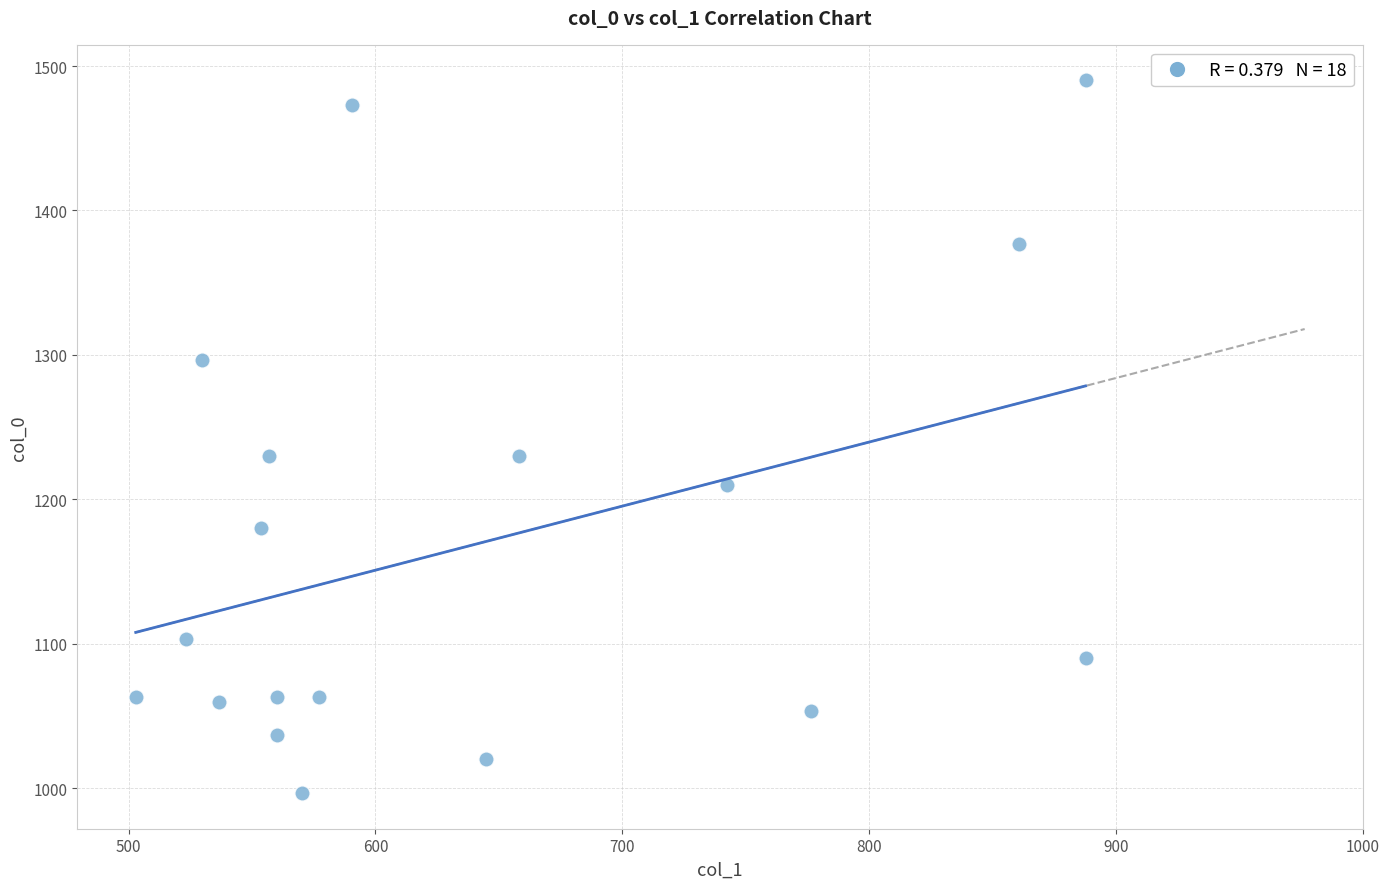

What is the range of X values (max minus min)?

384.8